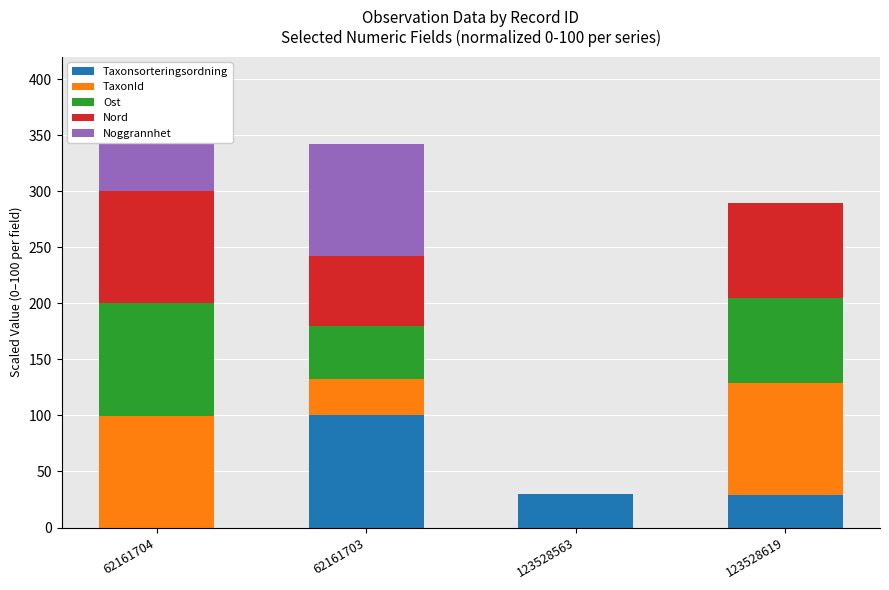

How many data points in Nord are less than 84?

2